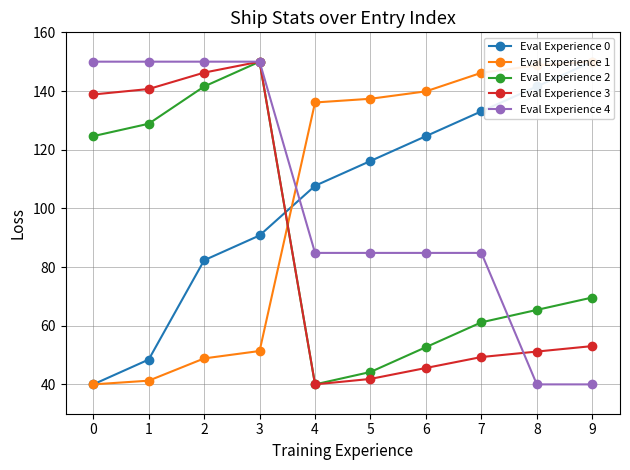

Reading left to right, list all the values displayed in this chart.

Eval Experience 0: 40.0	48.5	82.3	90.8	107.7	116.2	124.6	133.1	141.5	150.0
Eval Experience 1: 40.0	41.3	48.9	51.4	136.1	137.4	139.9	146.2	148.7	150.0
Eval Experience 2: 124.6	128.8	141.5	150.0	40.0	44.2	52.7	61.2	65.4	69.6
Eval Experience 3: 138.8	140.7	146.3	150.0	40.0	41.9	45.6	49.3	51.2	53.1
Eval Experience 4: 150.0	150.0	150.0	150.0	84.8	84.8	84.8	84.8	40.0	40.0